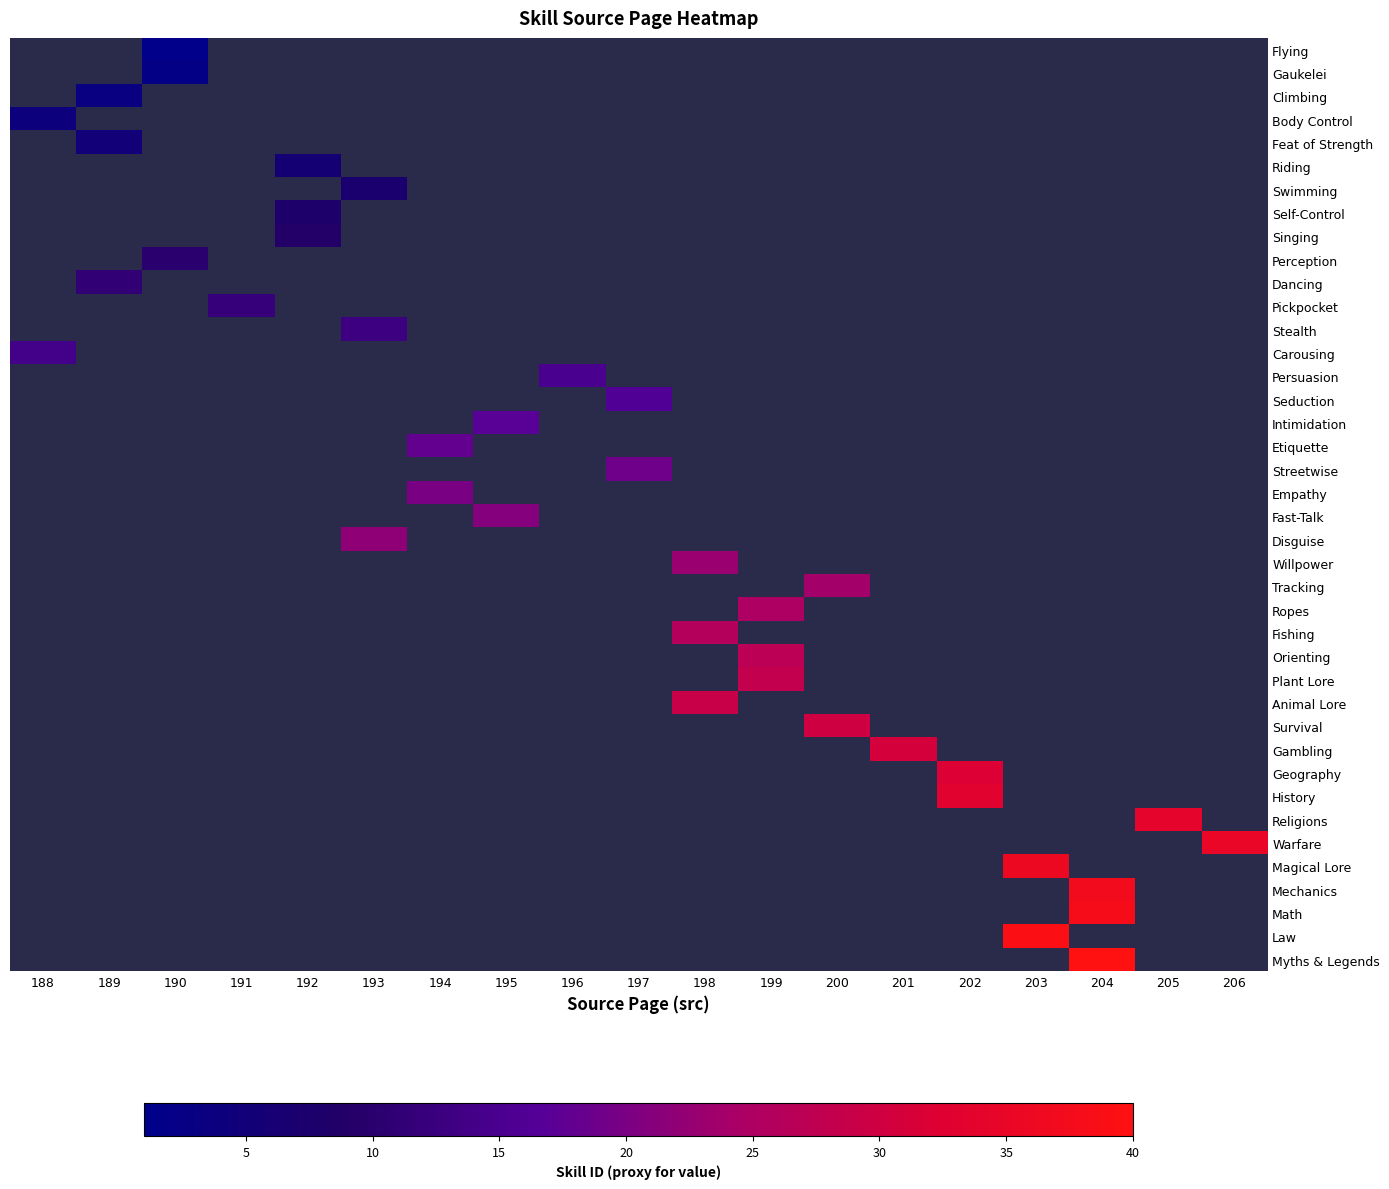

What is the maximum value shown in the chart?

40.0